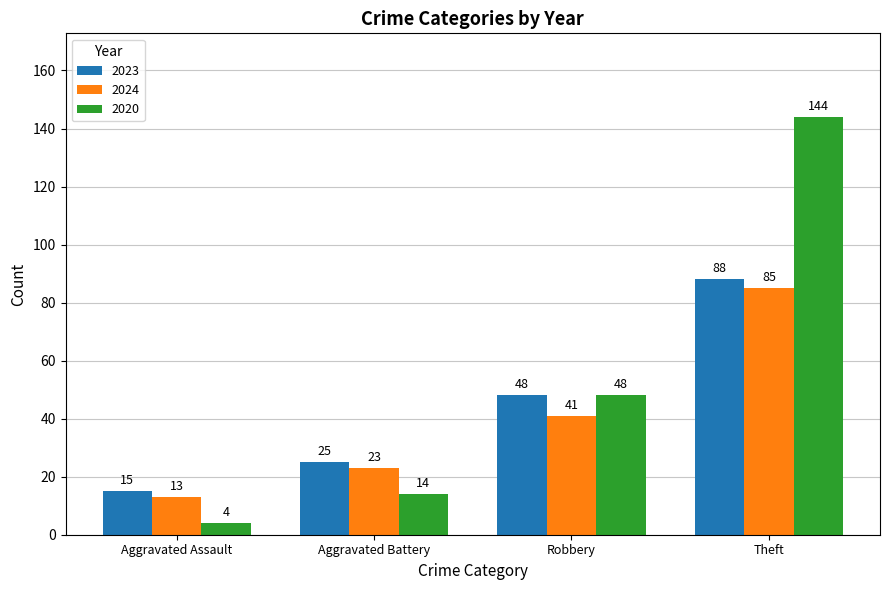

How many bars are there in total?

12